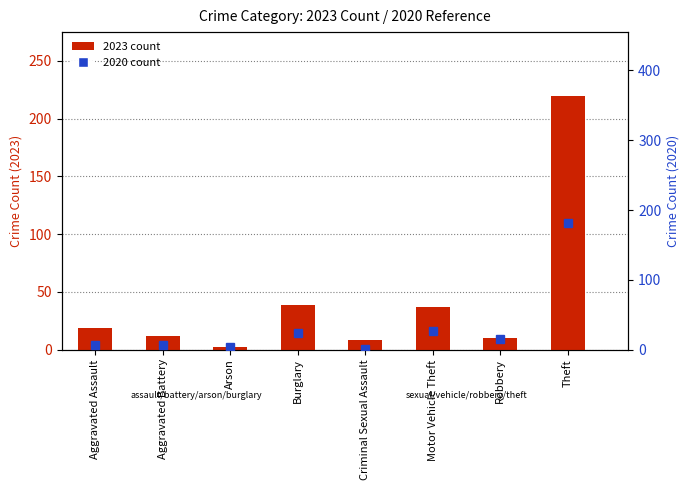

What is the value of the 2020 count bar at the 5th from the left?

1